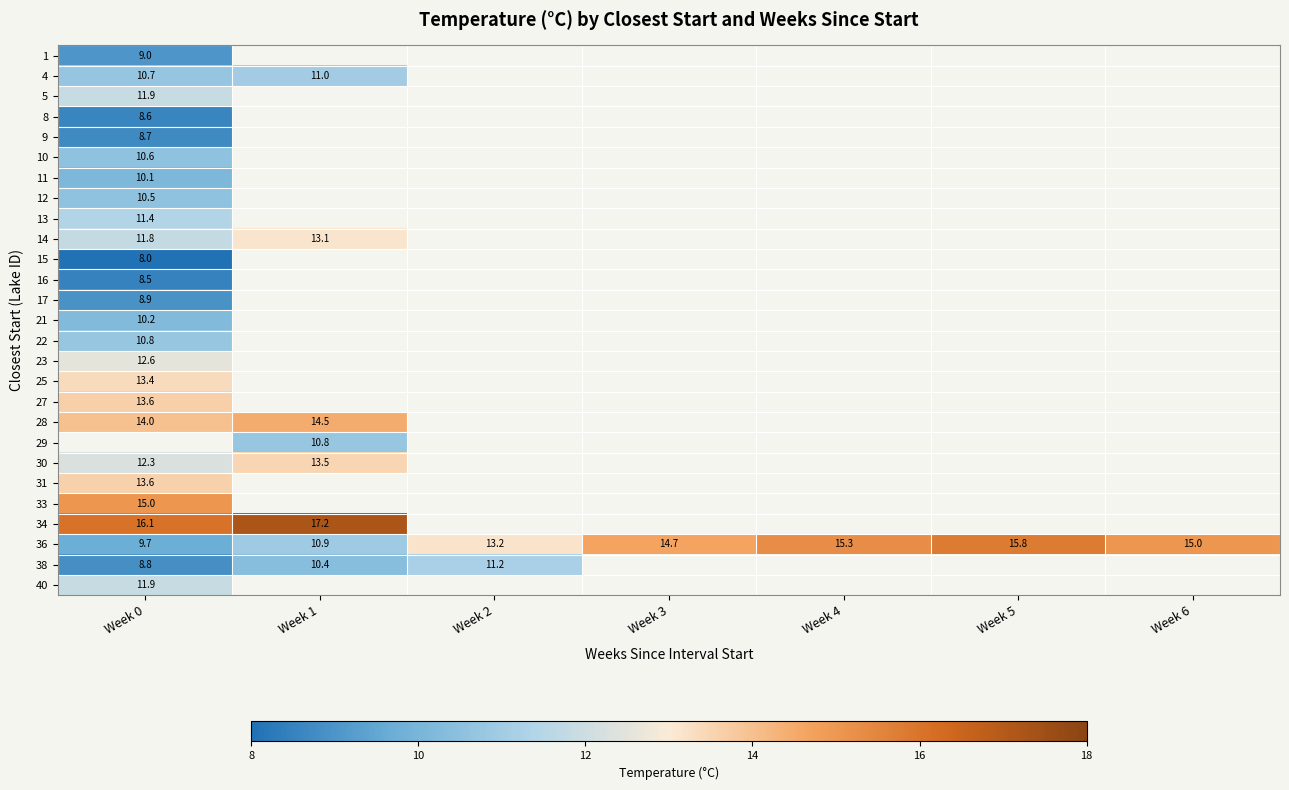

What is the greatest value displayed?

17.2